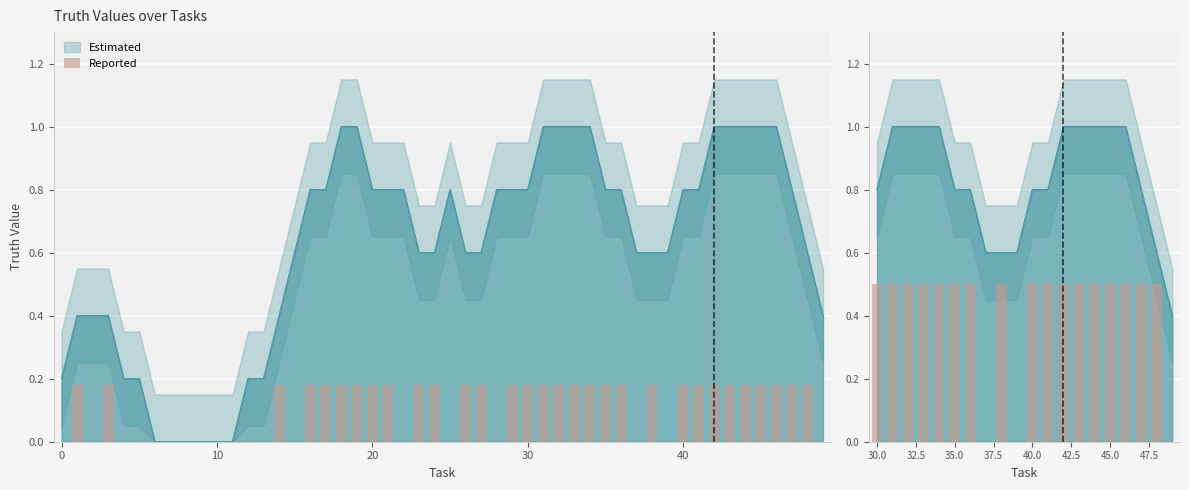

Is it true that the value at 14 is 0.7?

False